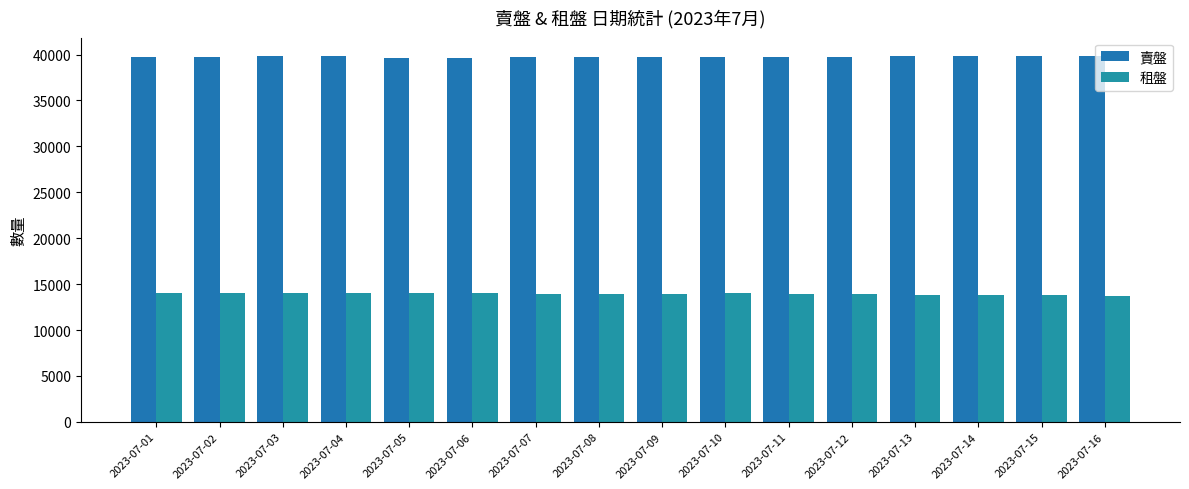

What is the spread (max minus min) of values at 2023-07-09?

25742